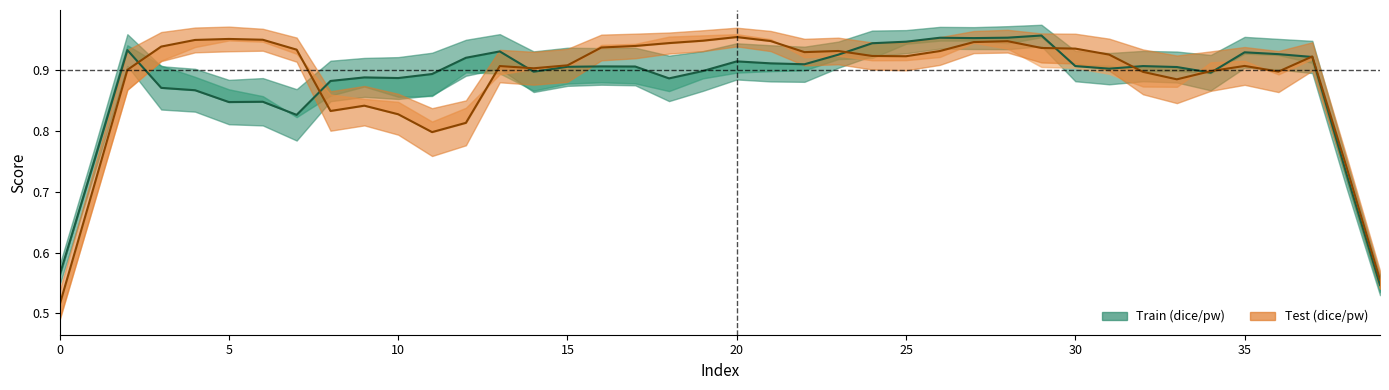

What is the approximate value of test_dice_line at 35?

0.9